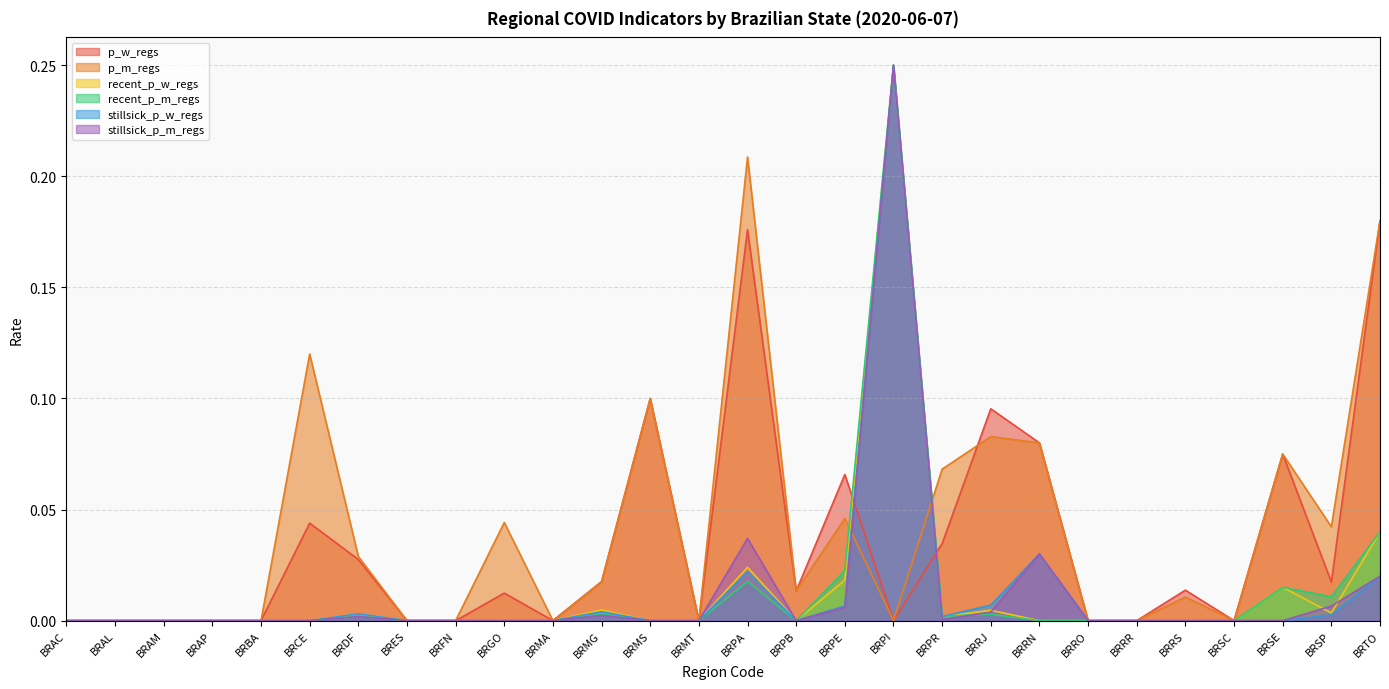

Does the chart have visible grid lines?

Yes